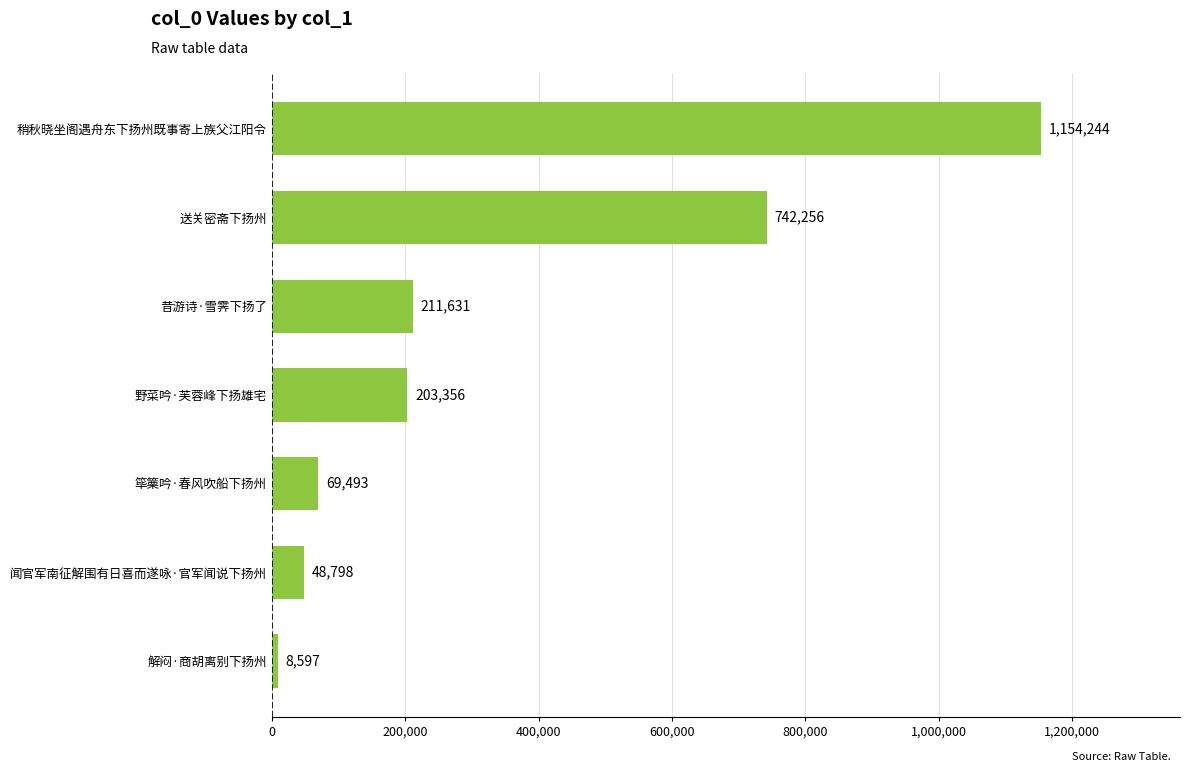

Rank the categories by value from lowest to highest.

解闷·商胡离别下扬州, 闻官军南征解围有日喜而遂咏·官军闻说下扬州, 筚篥吟·春风吹船下扬州, 野菜吟·芙蓉峰下扬雄宅, 昔游诗·雪霁下扬了, 送关密斋下扬州, 稍秋晓坐阁遇舟东下扬州既事寄上族父江阳令